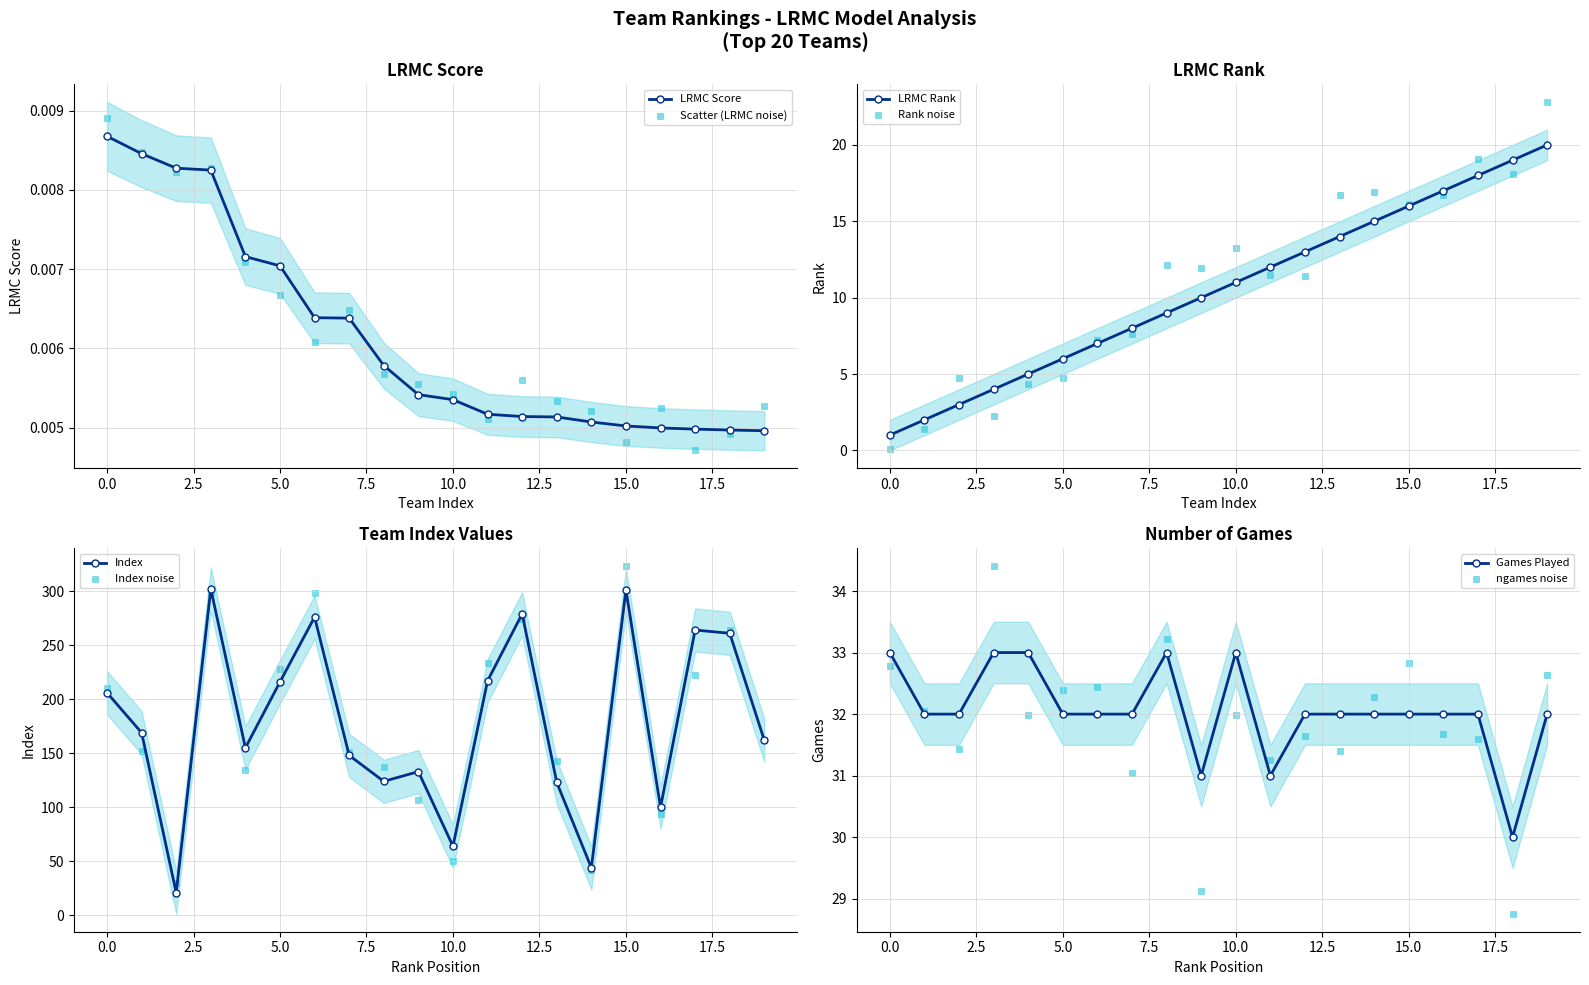

Is the value of LRMC_rank at 100 greater than the value of LRMC at 100?

Yes